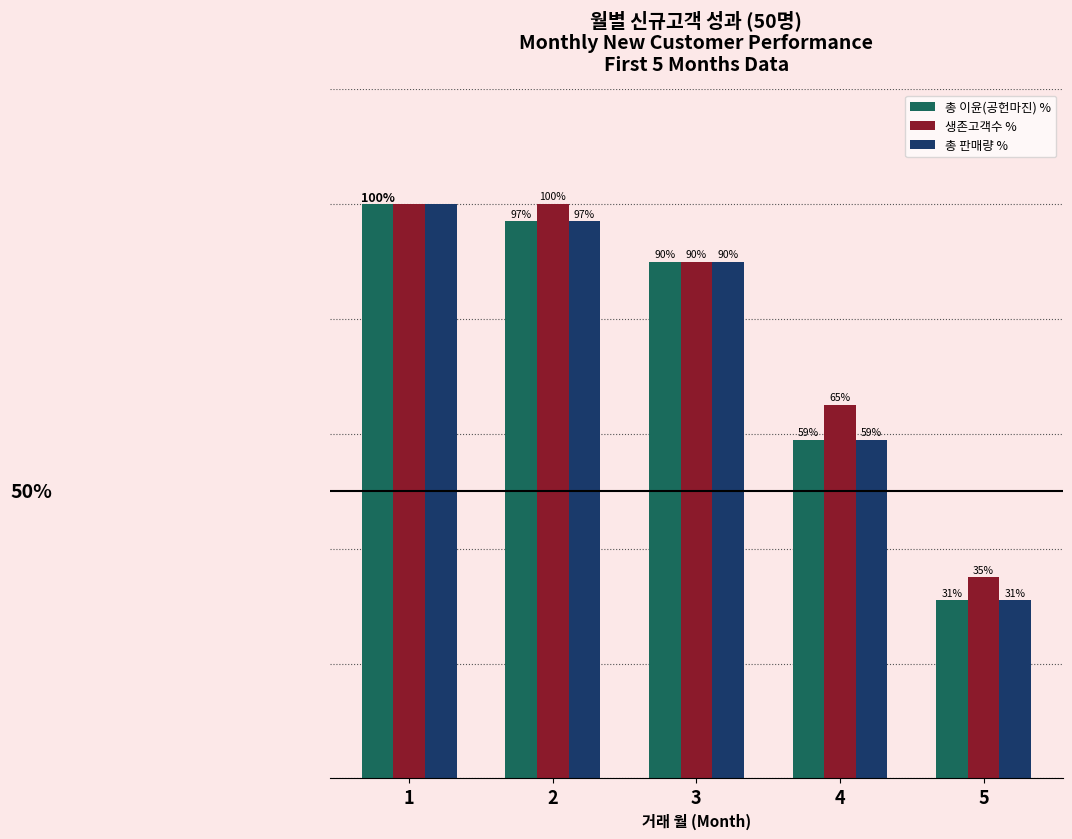

Which series has the largest total across all categories?

생존고객수 %